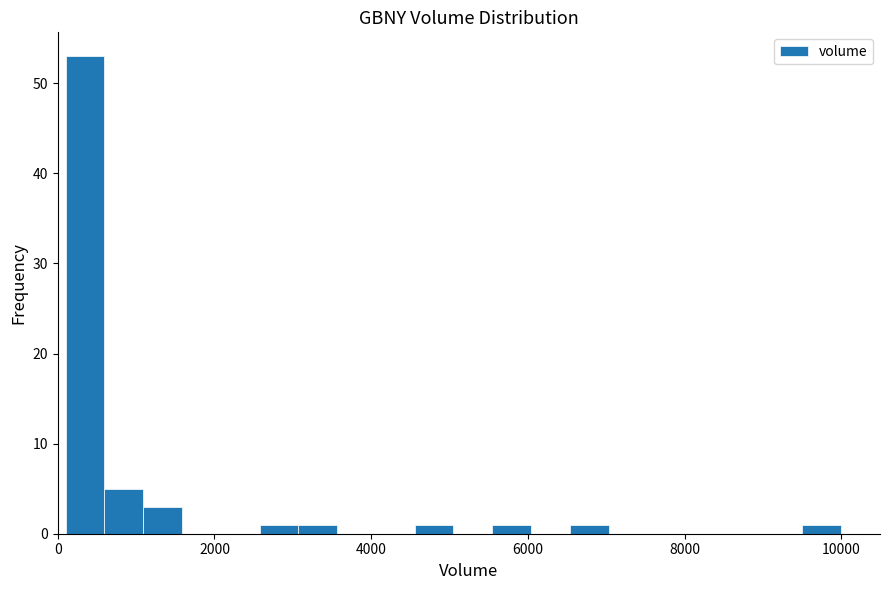

Read against the x-axis, roughly where is the centre of the tallest bar?

400